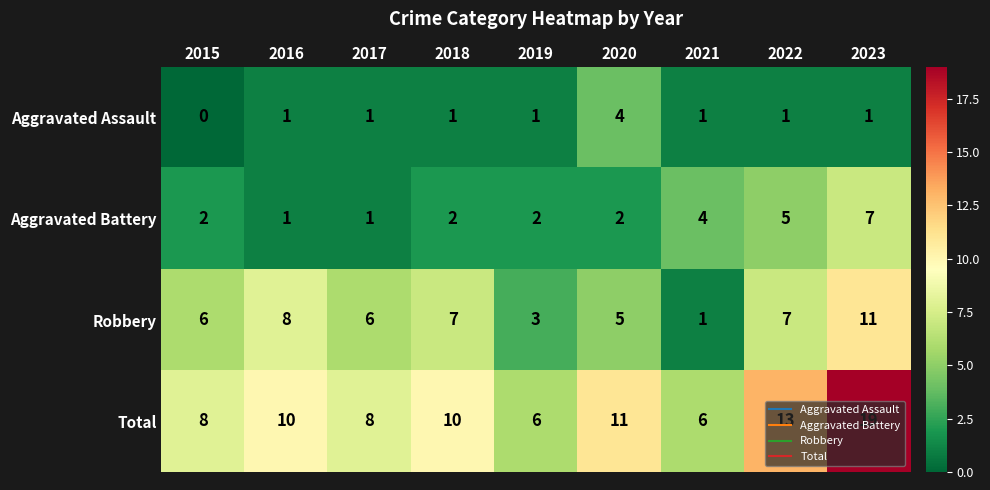

At how many categories does at least one series exceed 16?

1